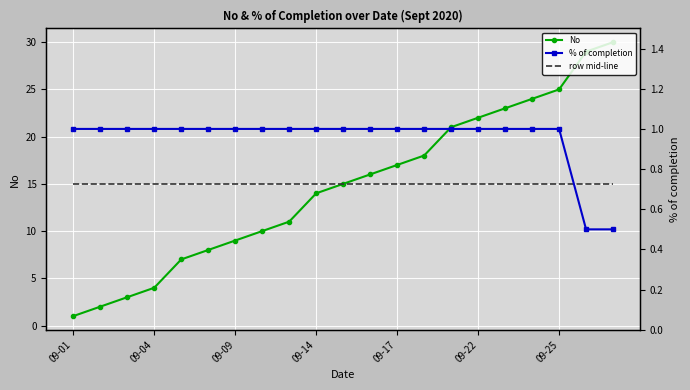

The row mid-line series shows 6.7 at 7. True or false?

False